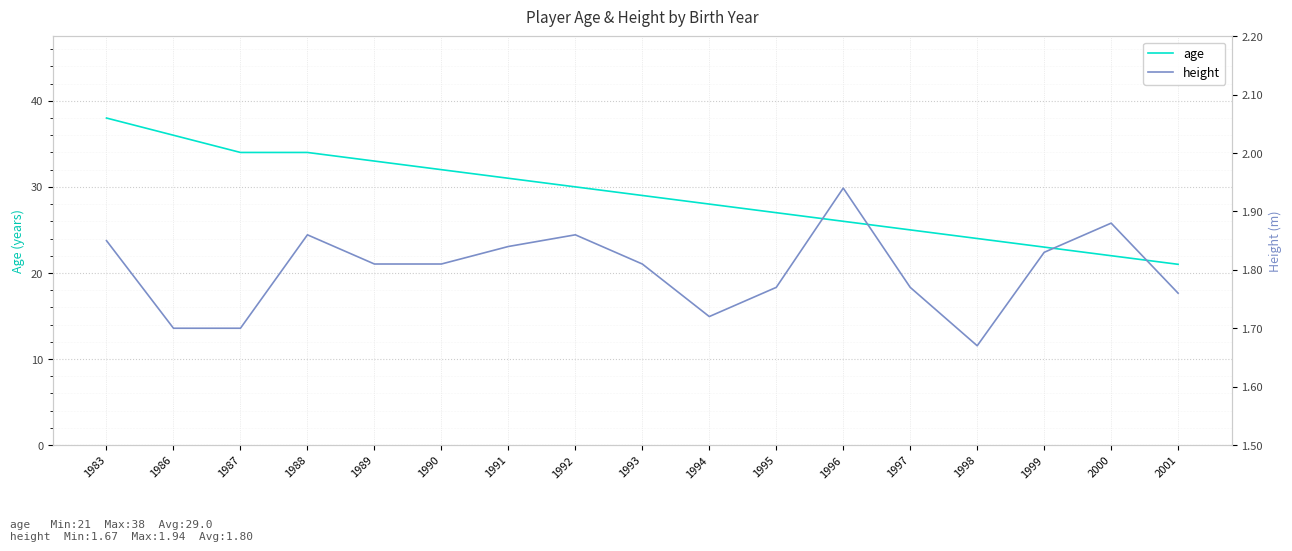

Reading right to left, transcribe all the data shown in this chart.

age: 21.0	22.0	23.0	24.0	25.0	26.0	27.0	28.0	29.0	30.0	31.0	32.0	33.0	34.0	34.0	36.0	38.0
height: 1.8	1.9	1.8	1.7	1.8	1.9	1.8	1.7	1.8	1.9	1.8	1.8	1.8	1.9	1.7	1.7	1.9